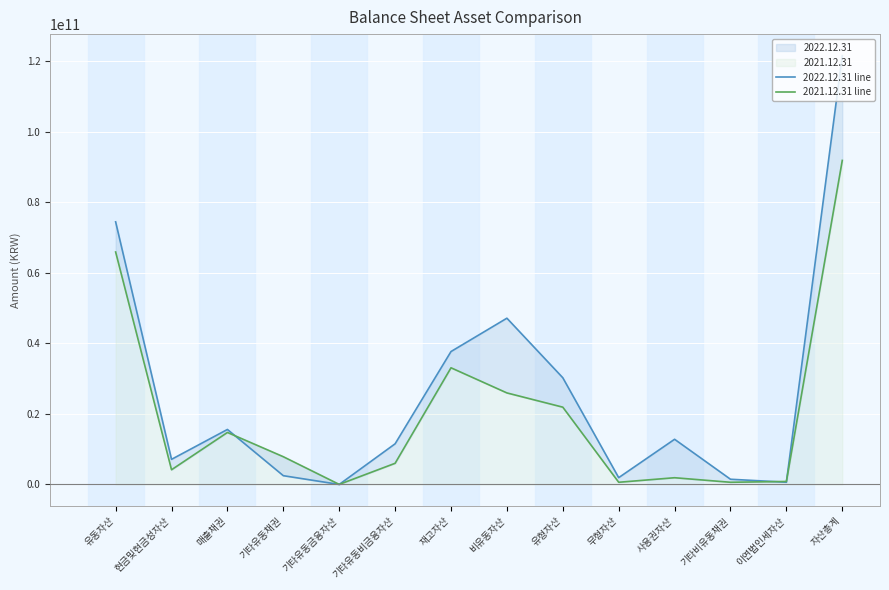

Is it true that 2022.12.31 line equals 2493710604 at 기타유동채권?

True